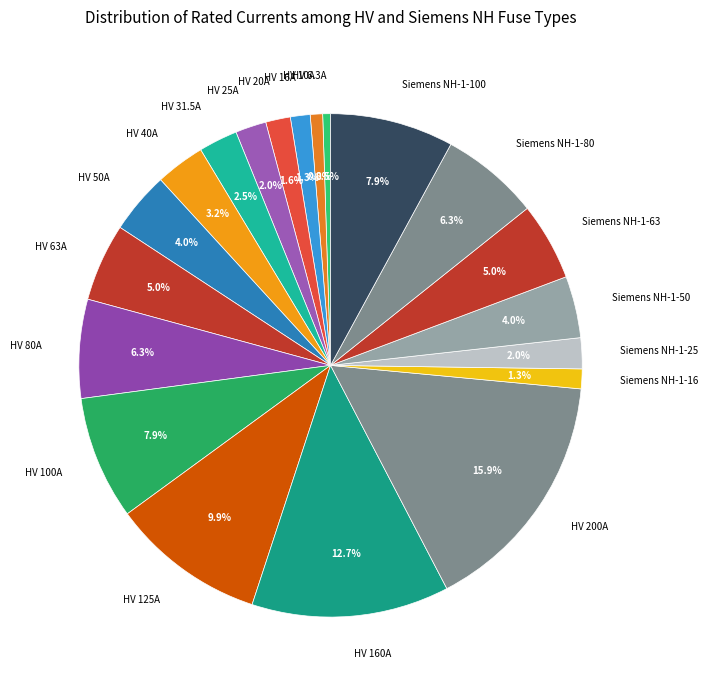

To the nearest percent, what is the average slice percentage?

5%